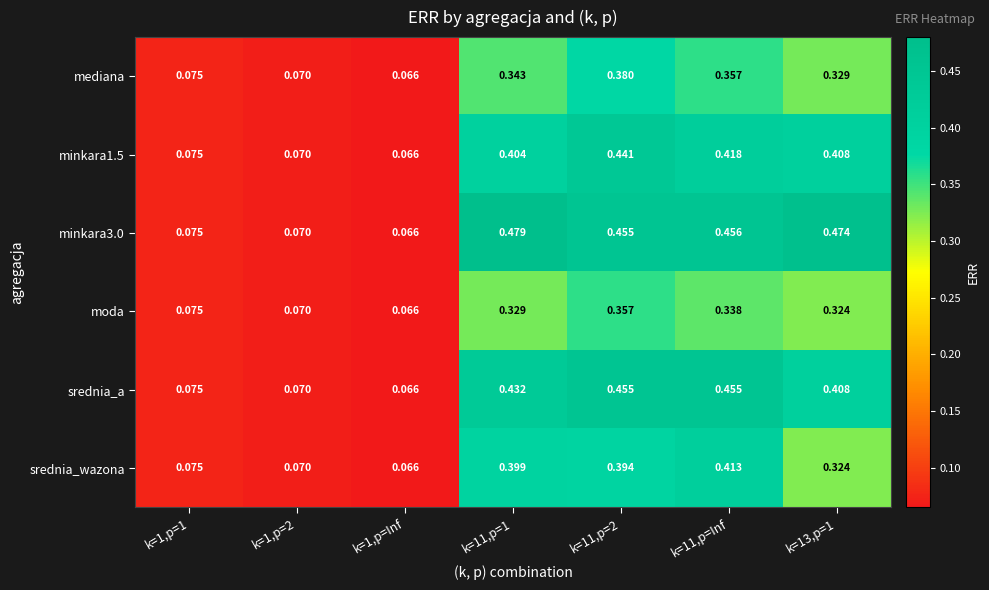

Between k=11,p=2 and k=13,p=1, which series saw the biggest shift?

srednia_wazona